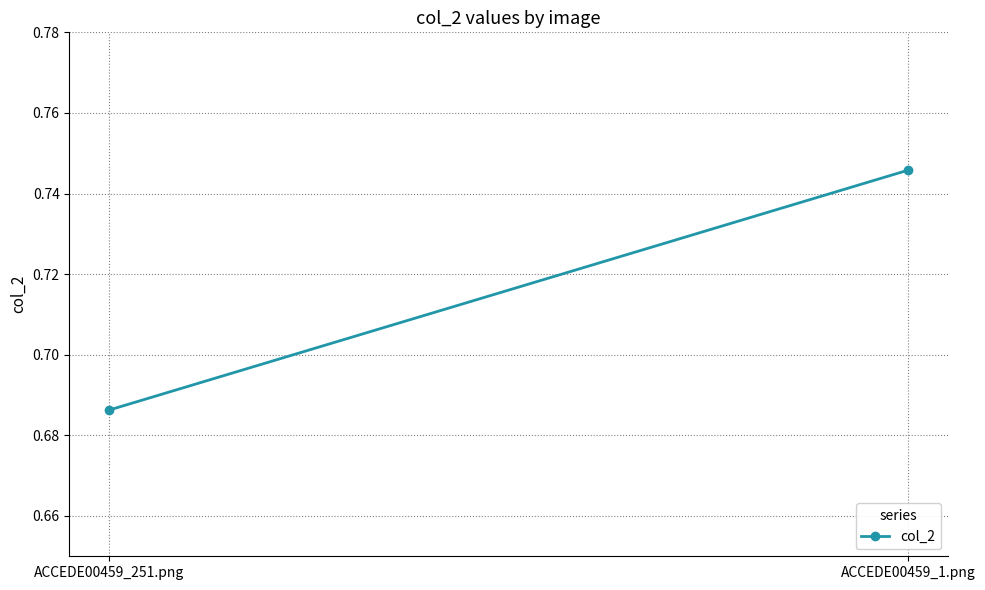

Reading left to right, extract all data points from this chart.

ACCEDE00459_251.png=0.7	ACCEDE00459_1.png=0.7